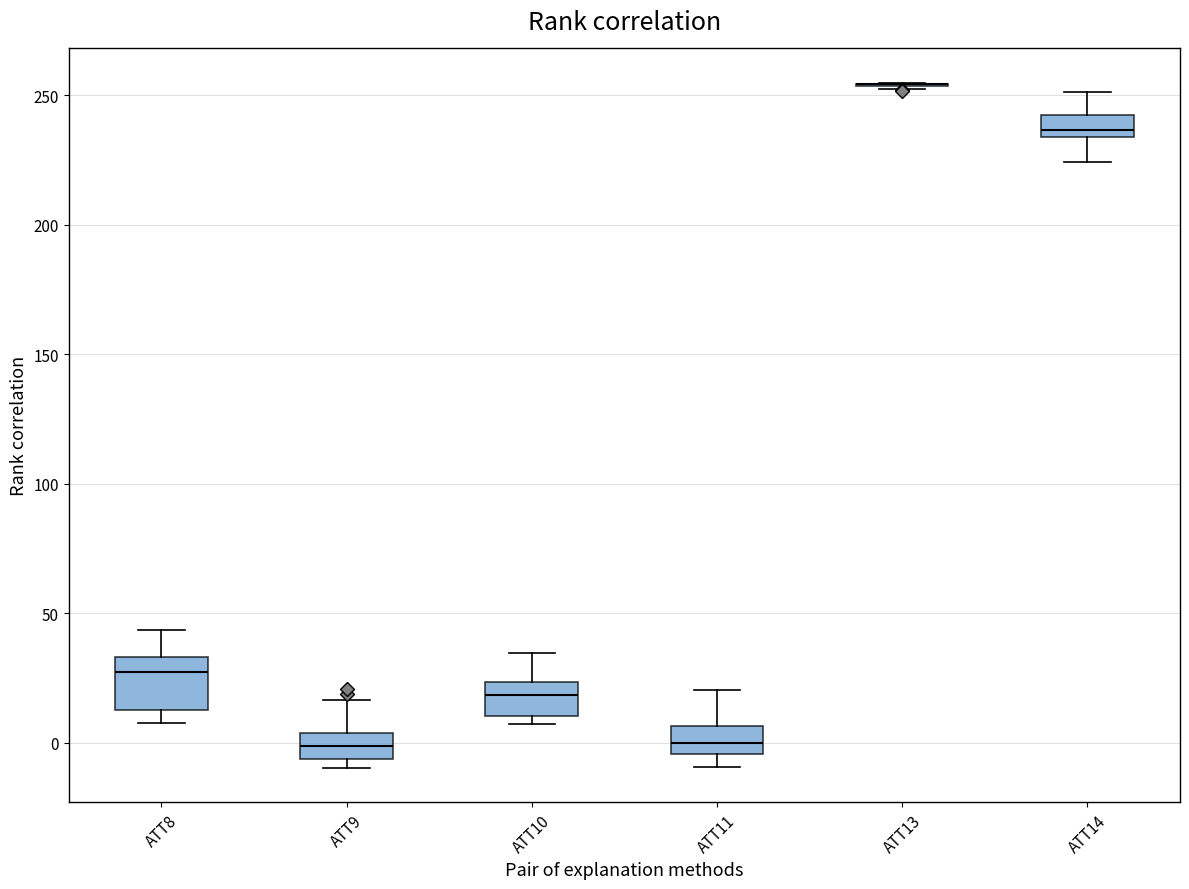

Reading left to right, transcribe this box plot: for each box, give where its median line is, the range the box spans, and where its two whiskers end, as read against the y-axis. The values are not printed on the chart, so give them approximately, as read against the axis.

ATT8: median 25, box 15 to 35, whiskers 5 to 45
ATT9: median 0, box -5 to 5, whiskers -10 to 15
ATT10: median 20, box 10 to 25, whiskers 5 to 35
ATT11: median 0, box -5 to 5, whiskers -10 to 20
ATT13: box collapsed to a line at 255, whiskers 255 to 255
ATT14: median 235 (just above the box's lower edge), box 235 to 240, whiskers 225 to 250